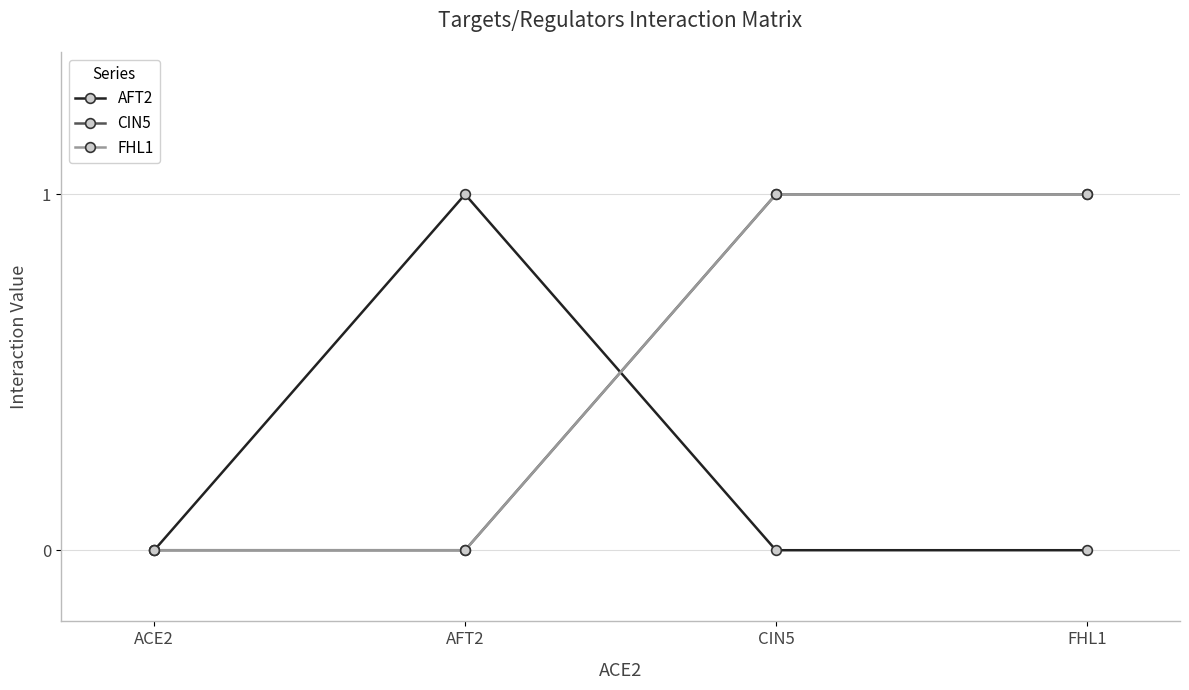

True or false: FHL1 has more than 2 interior local peaks.

False